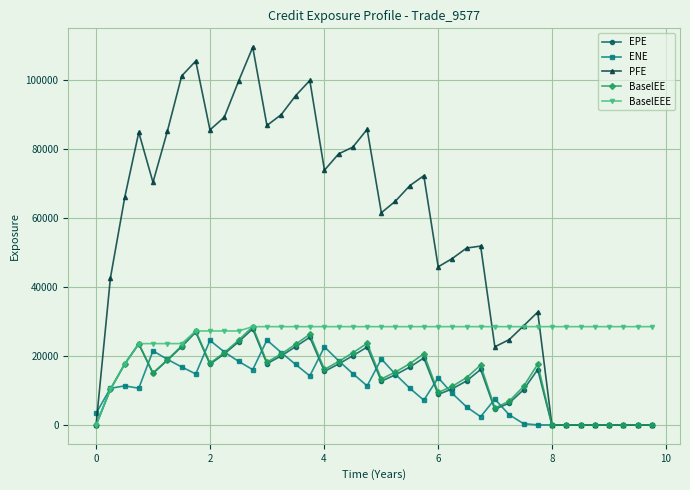

Which series has the largest total across all categories?

PFE